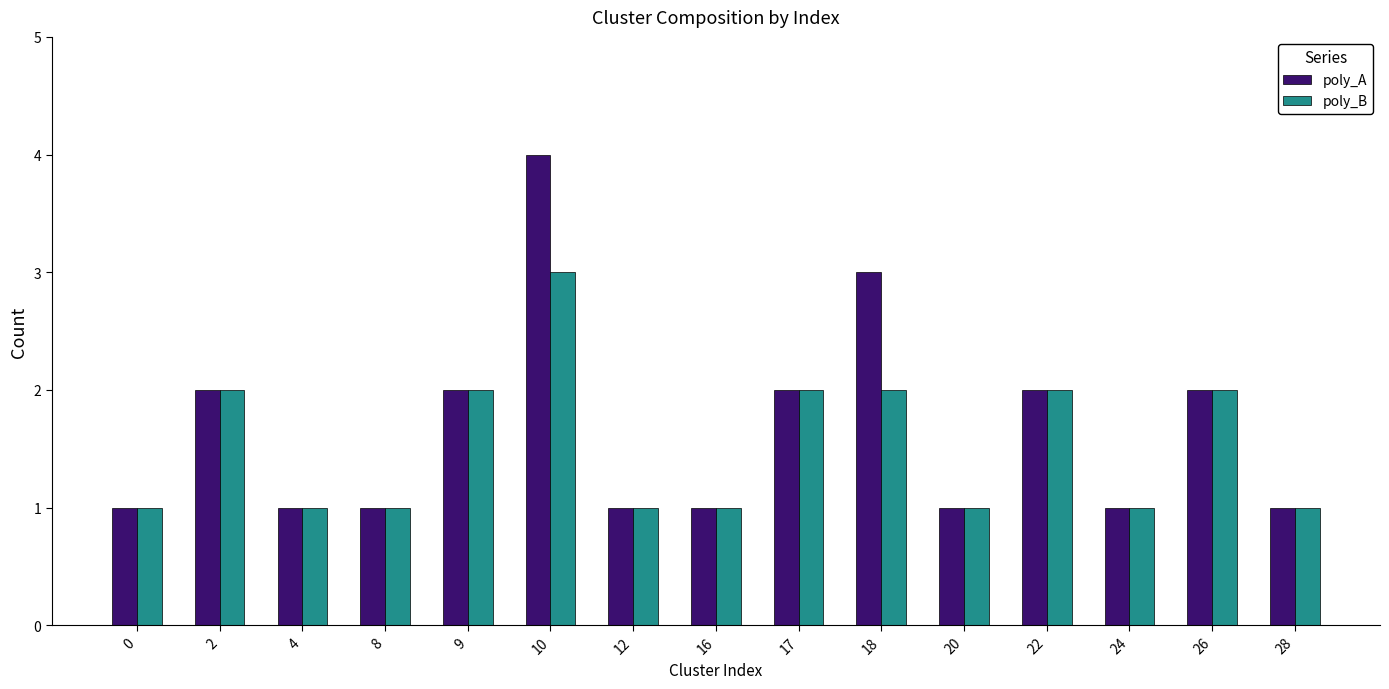

Is it true that poly_A equals 1 at 2?

False